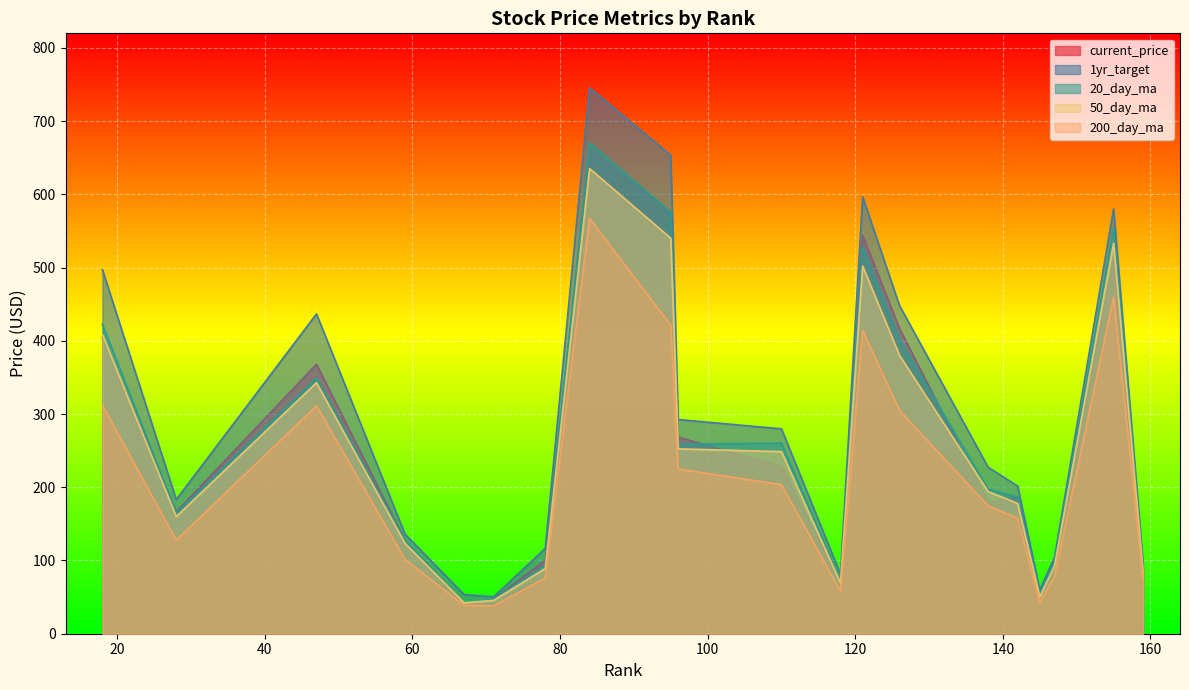

At which label is 20_day_ma closest to 356?

47